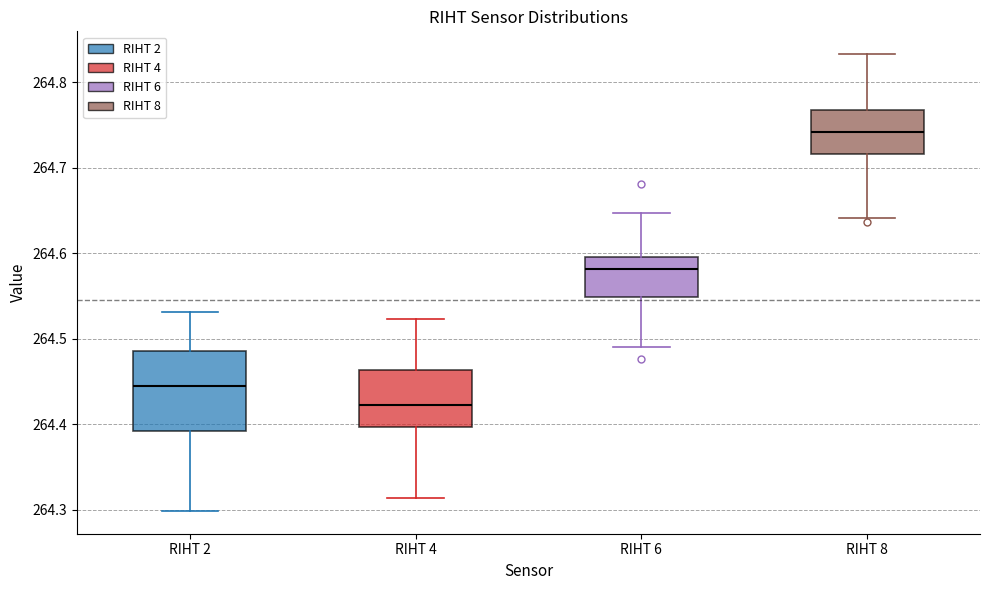

Where is the lower edge of the box for RIHT 2 on the y-axis? The values are not printed on the chart, so give them approximately, as read against the axis.

264.39